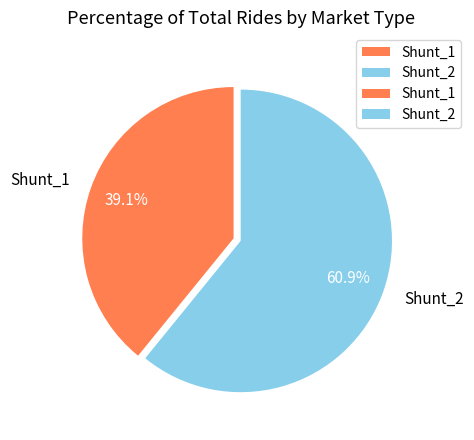

Count the number of slices in the pie.

2